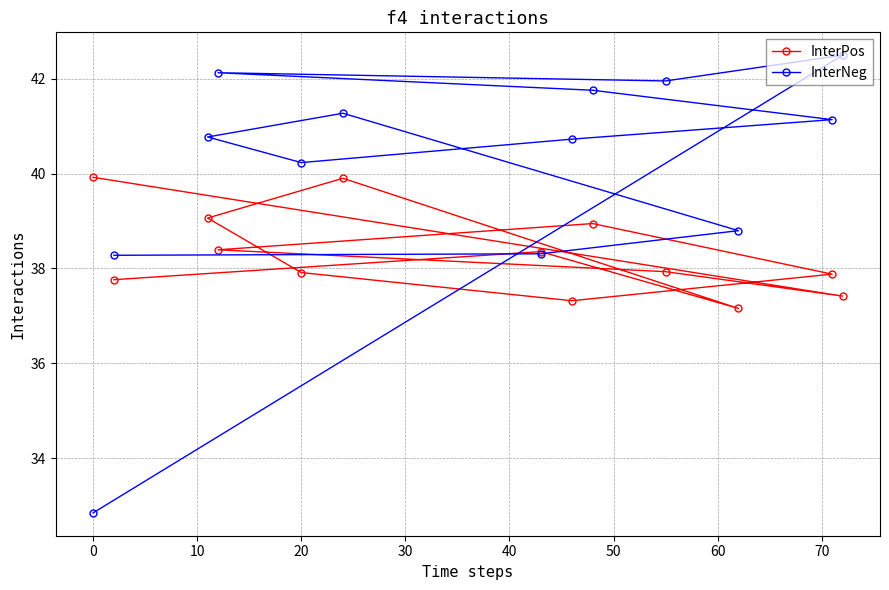

Is this an area chart (filled region under the line)?

No